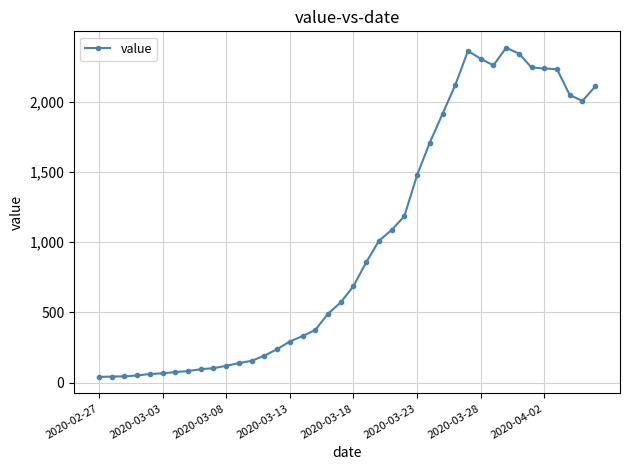

What is the difference between the maximum and second lowest values?

2338